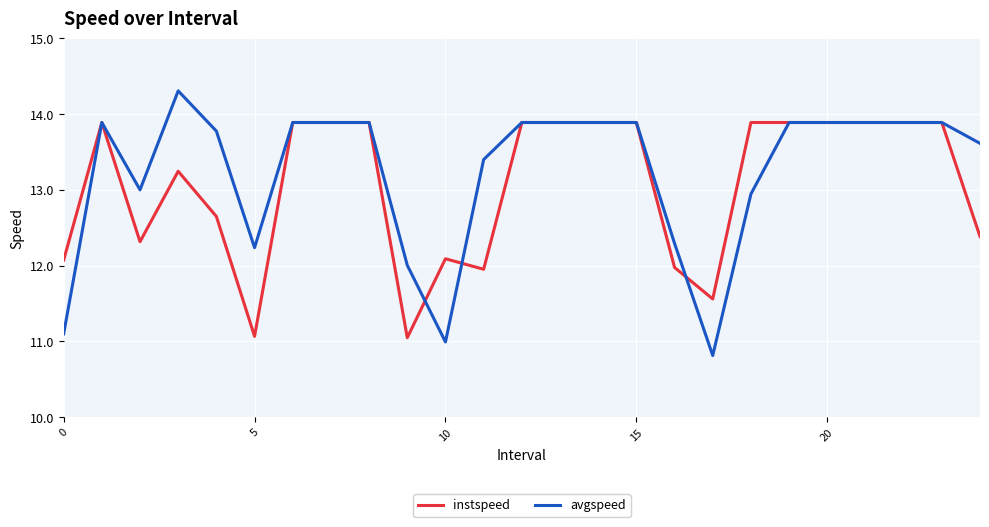

Which series has the widest spread of values?

avgspeed